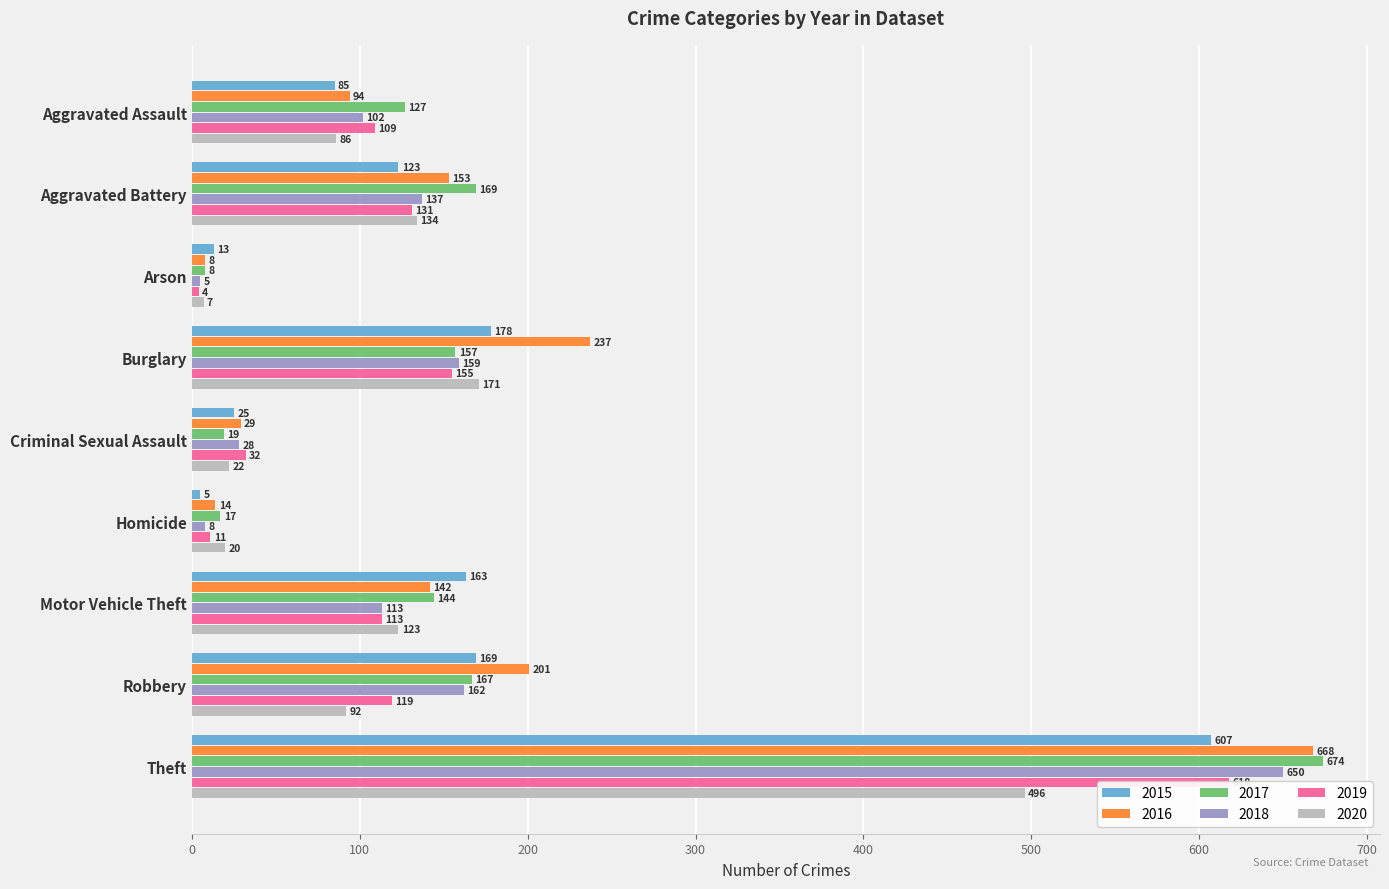

Are the bars horizontal?

Yes